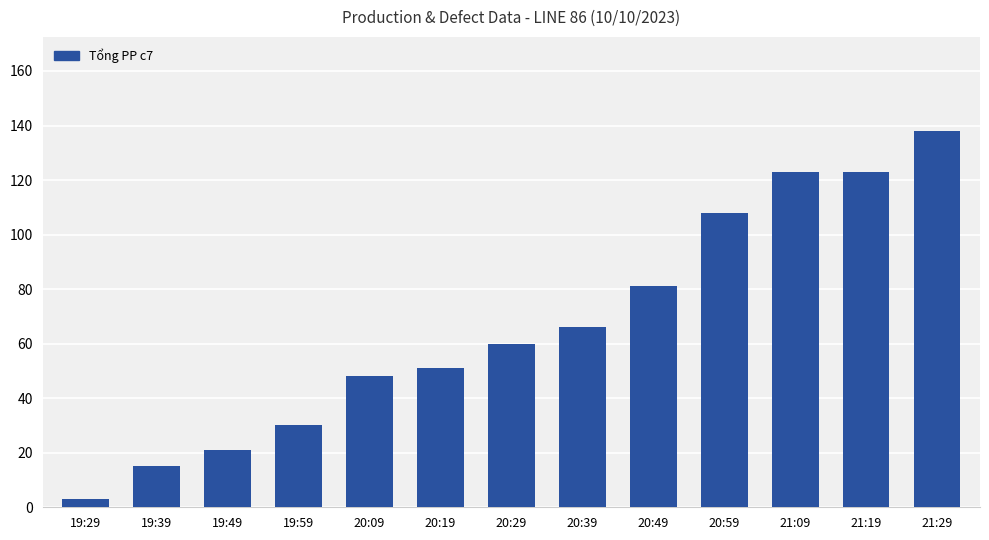

Reading left to right, what are all the values shown in this chart?

3	15	21	30	48	51	60	66	81	108	123	123	138